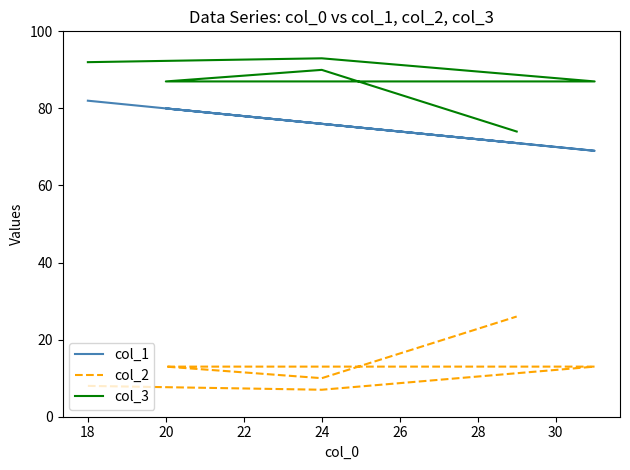

True or false: col_3 and col_2 intersect in this chart.

False